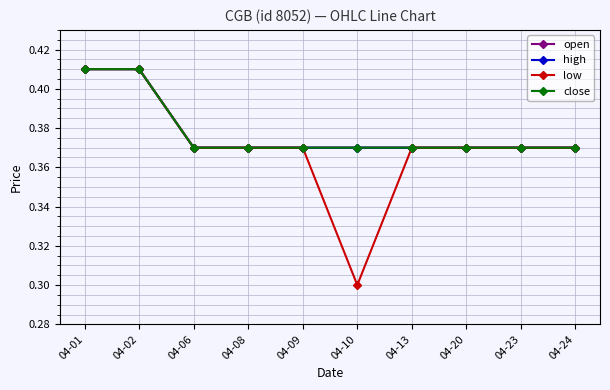

Is this an area chart (filled region under the line)?

No